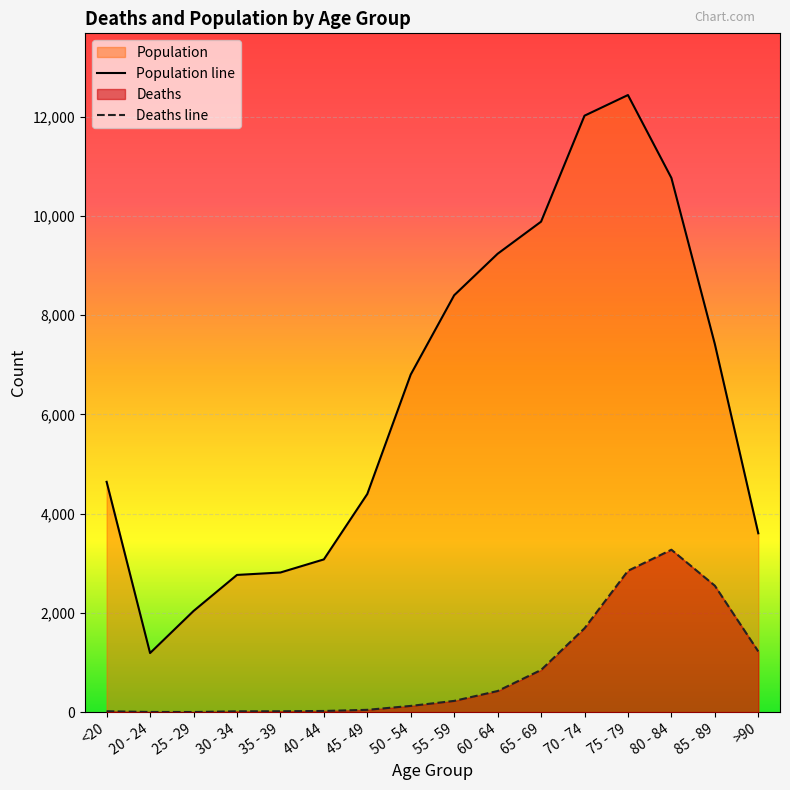

What is the difference between the highest and lowest values at 20 - 24?

1187